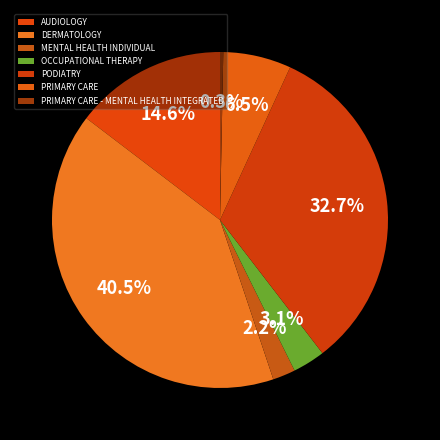

Count the number of slices in the pie.

7